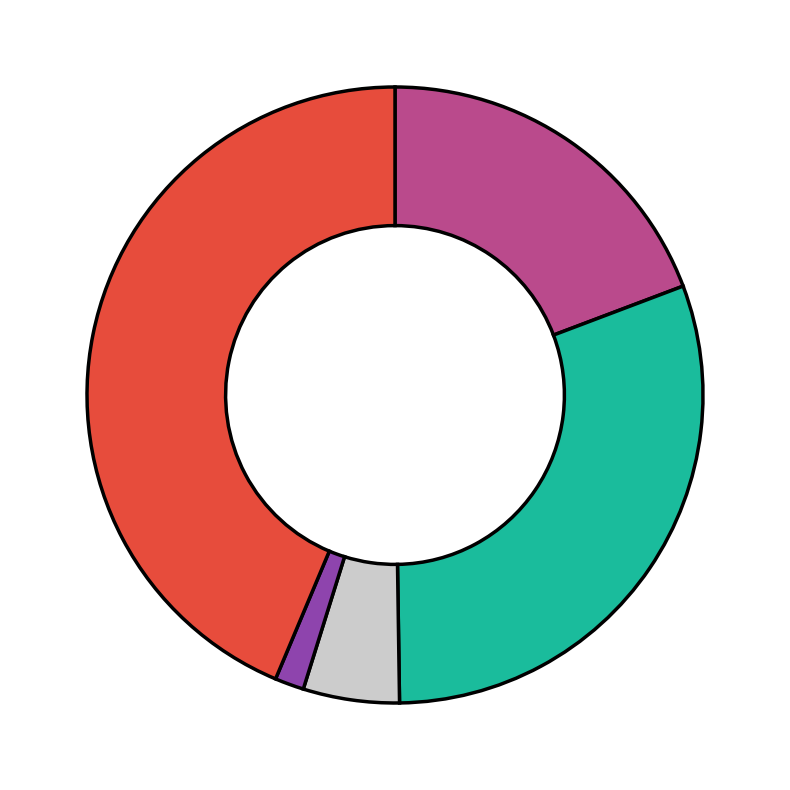

Is there any slice that represents more than half of the pie?

No